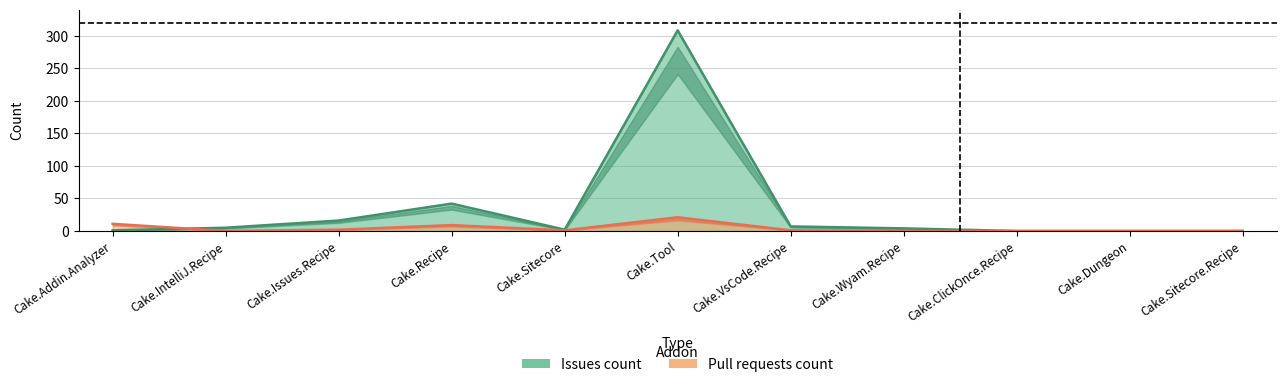

What is the difference between the second highest and minimum values in the Issues count series?

42